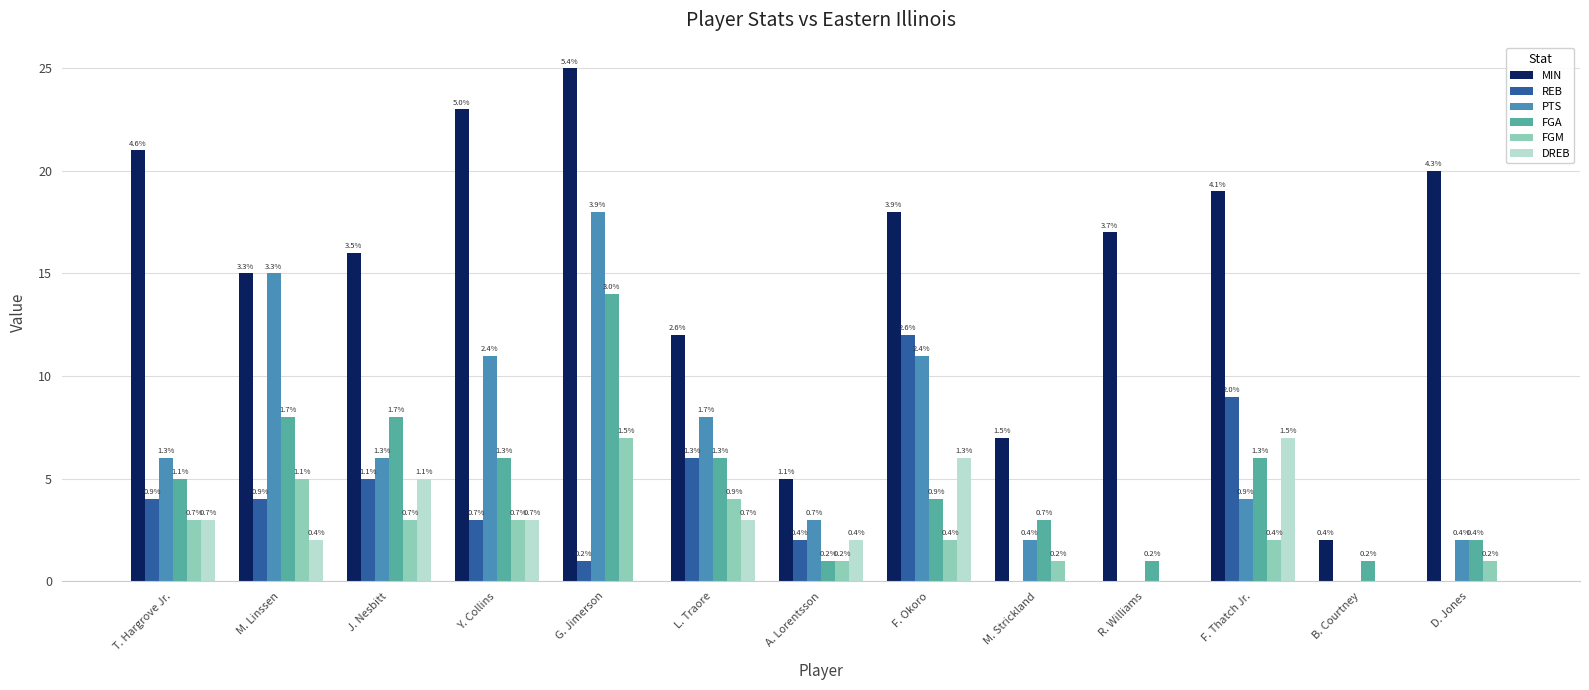

Is it true that DREB equals 1 at Y. Collins?

False